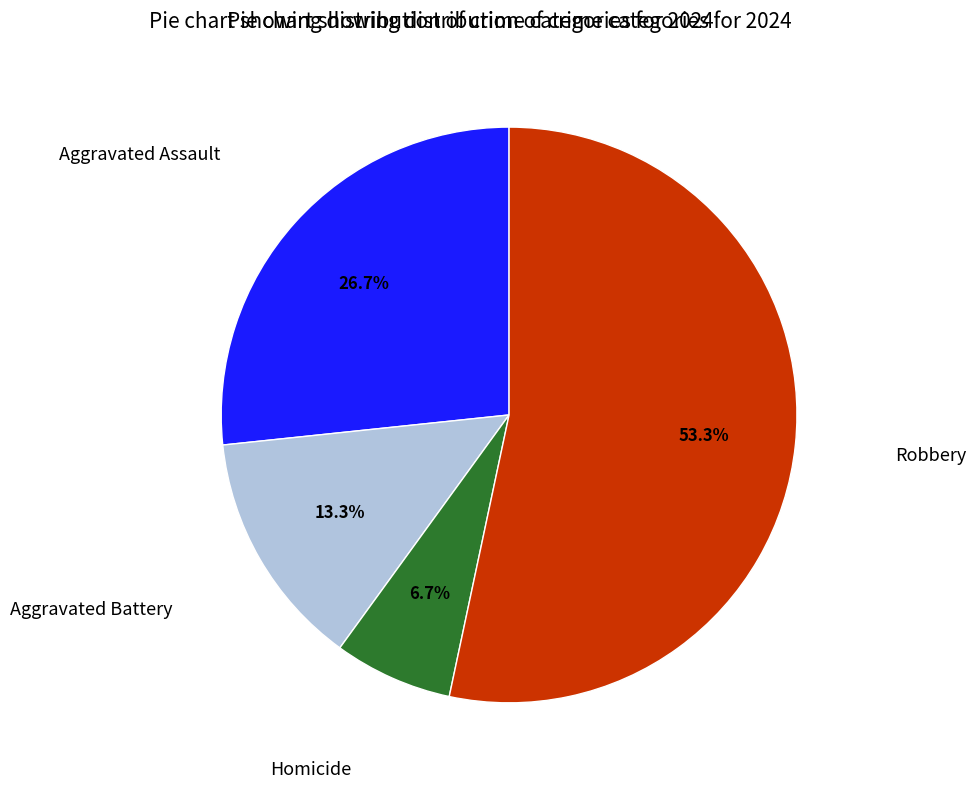

Does any single category account for the majority?

Yes